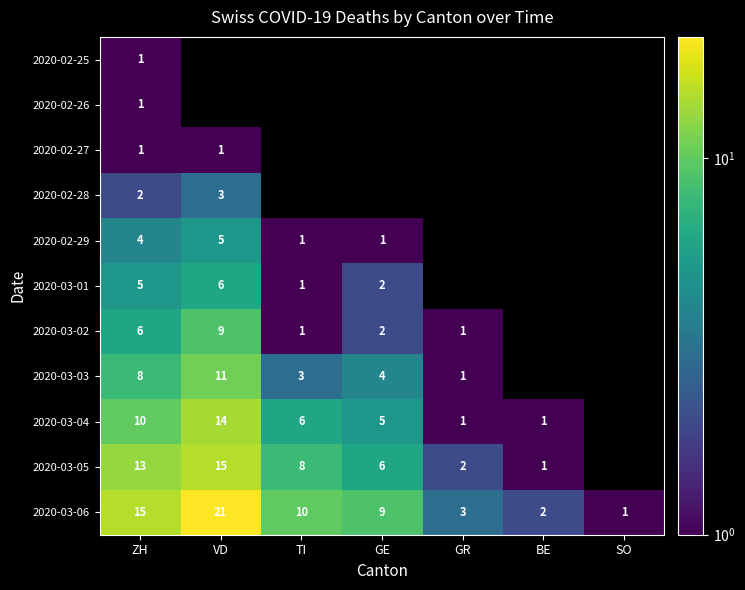

What is the sum of the 2020-03-06 values at GE and VD?

30